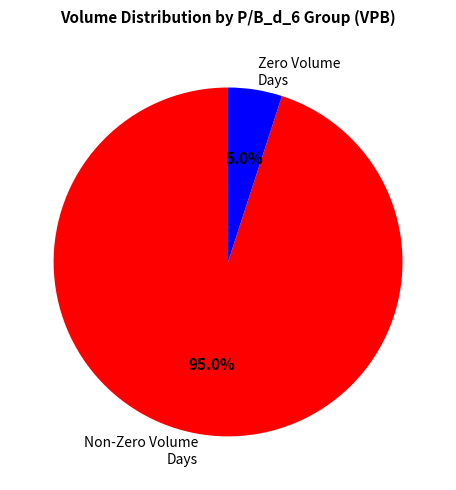

Does Non-Zero Volume Days account for over 50% of the chart?

Yes